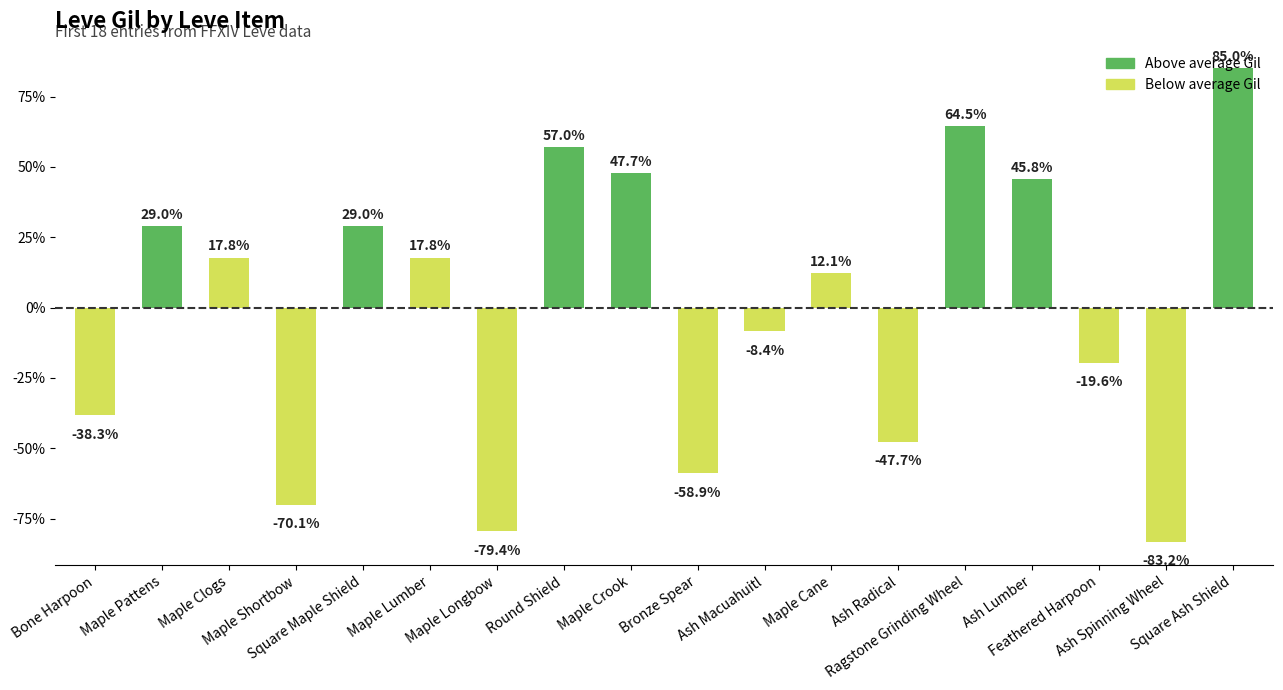

What is the minimum value shown in the chart?

-83.2